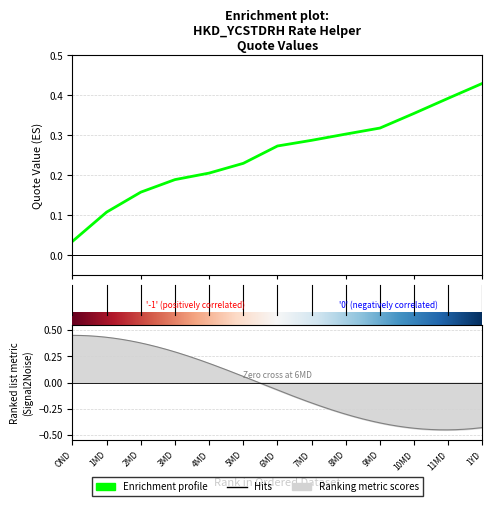

Is it true that the value at 6 is 0.3?

True